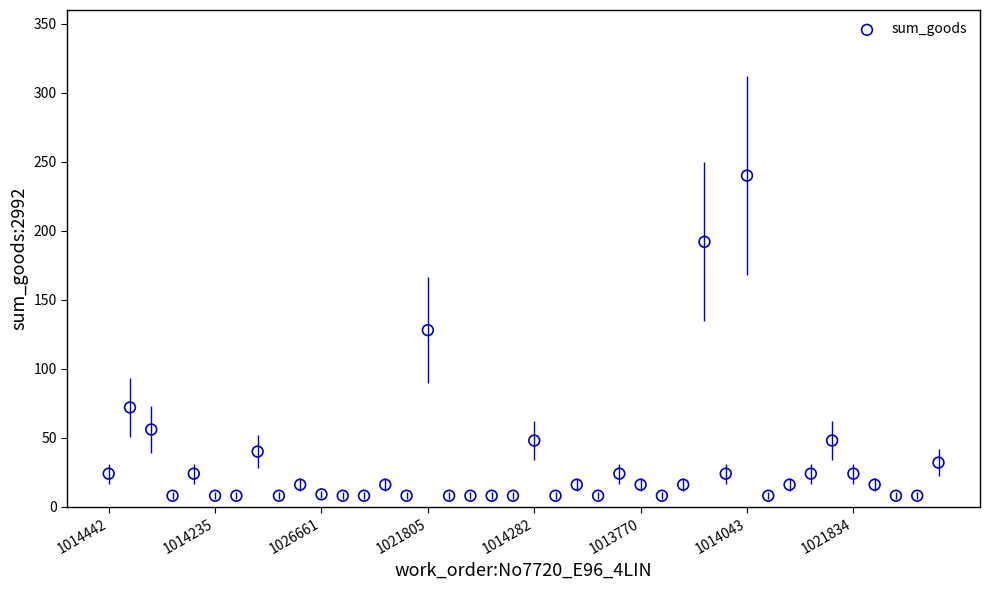

What Y value in the scatter plot is closest to 124?

128